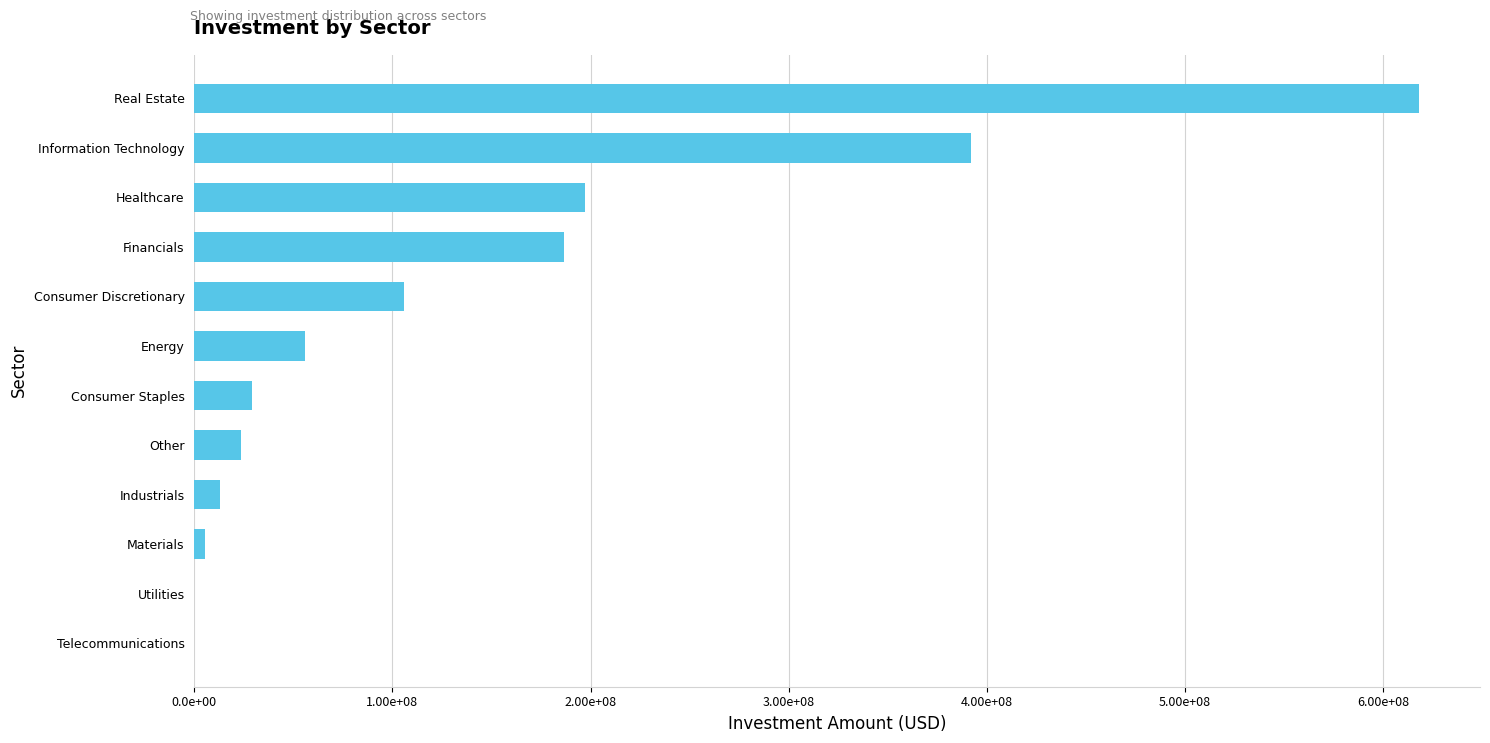

How many data points are above 56026004?

5